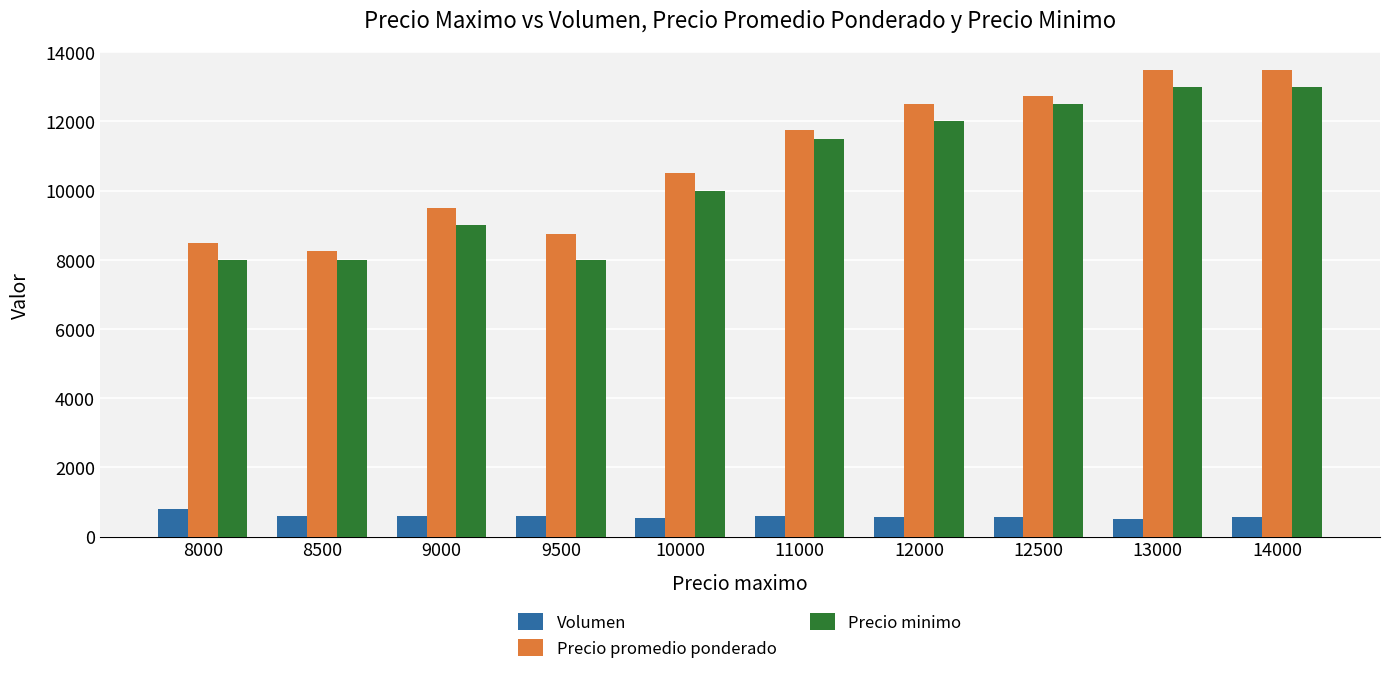

Is the value of Volumen at 13000 greater than the value of Precio minimo at 9000?

No